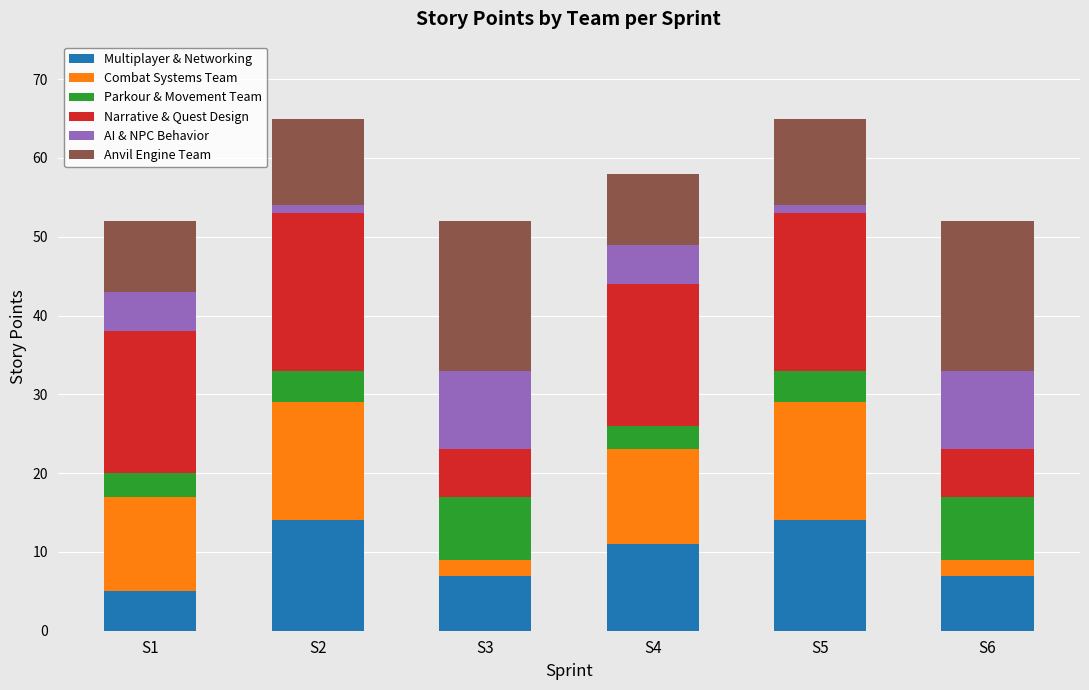

What is the average value of the Multiplayer & Networking series?

10